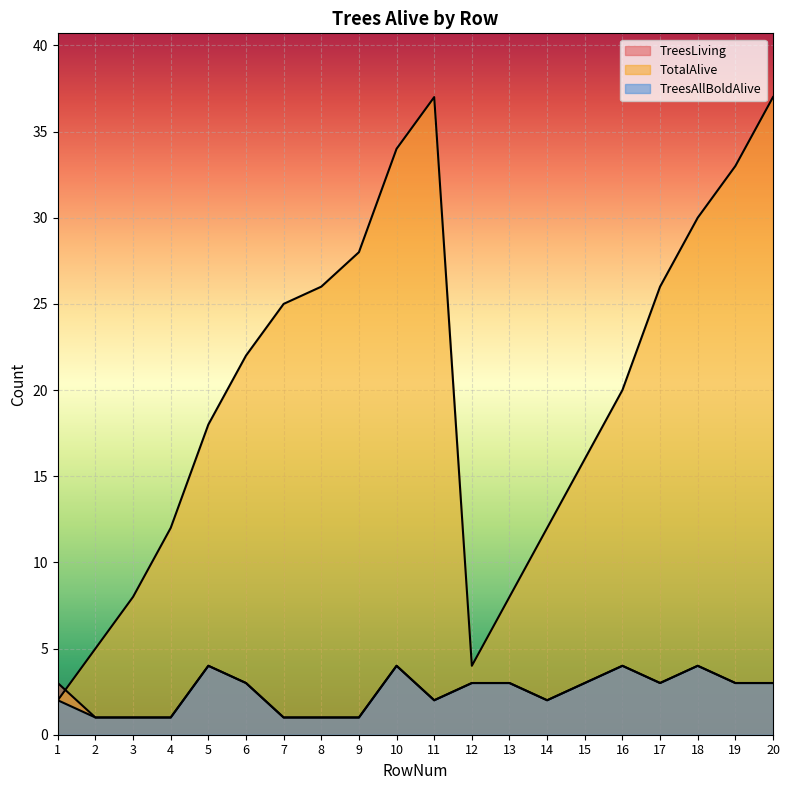

At how many categories does at least one series exceed 20?

10